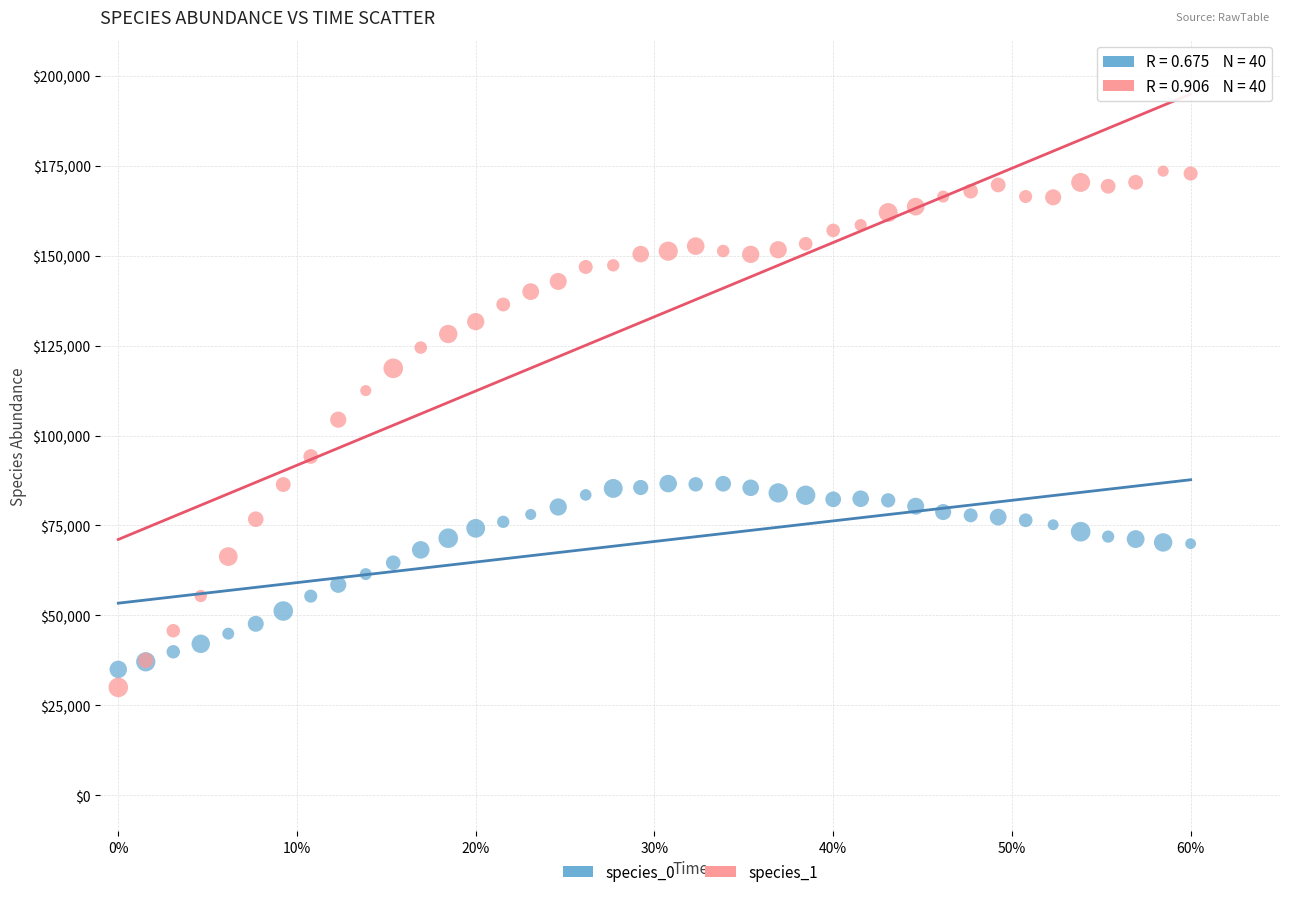

Which series reaches the maximum Y coordinate?

species_1